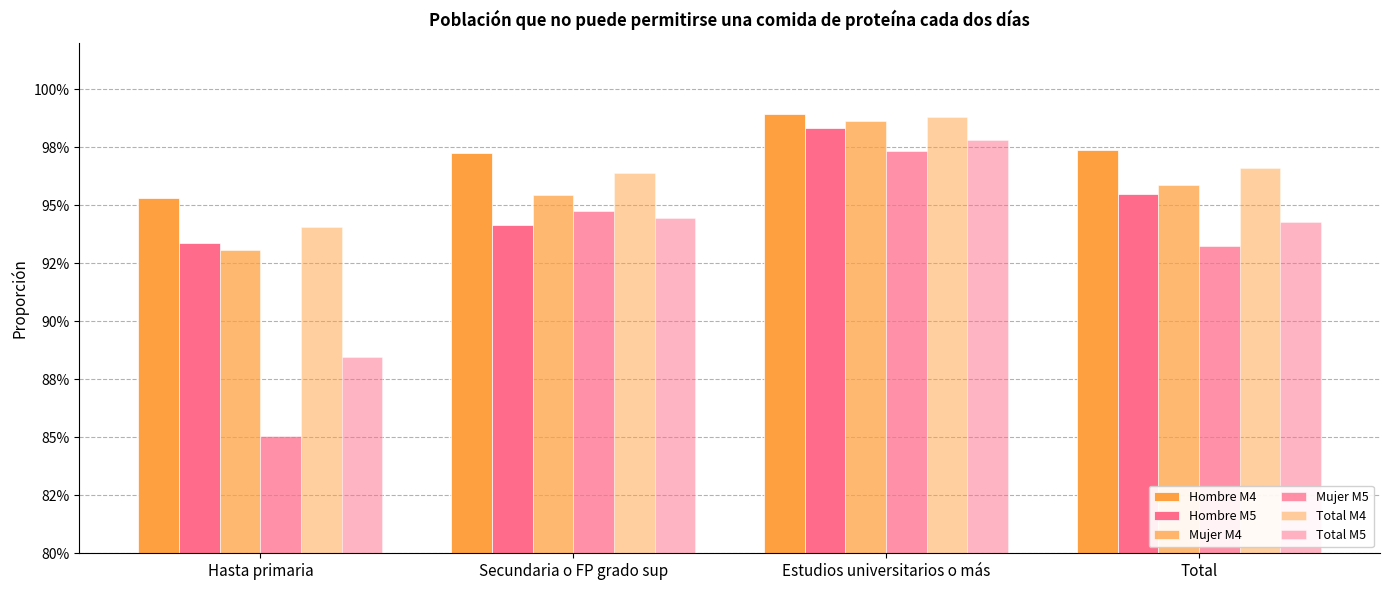

What is the total value across all series at Total?

5.7